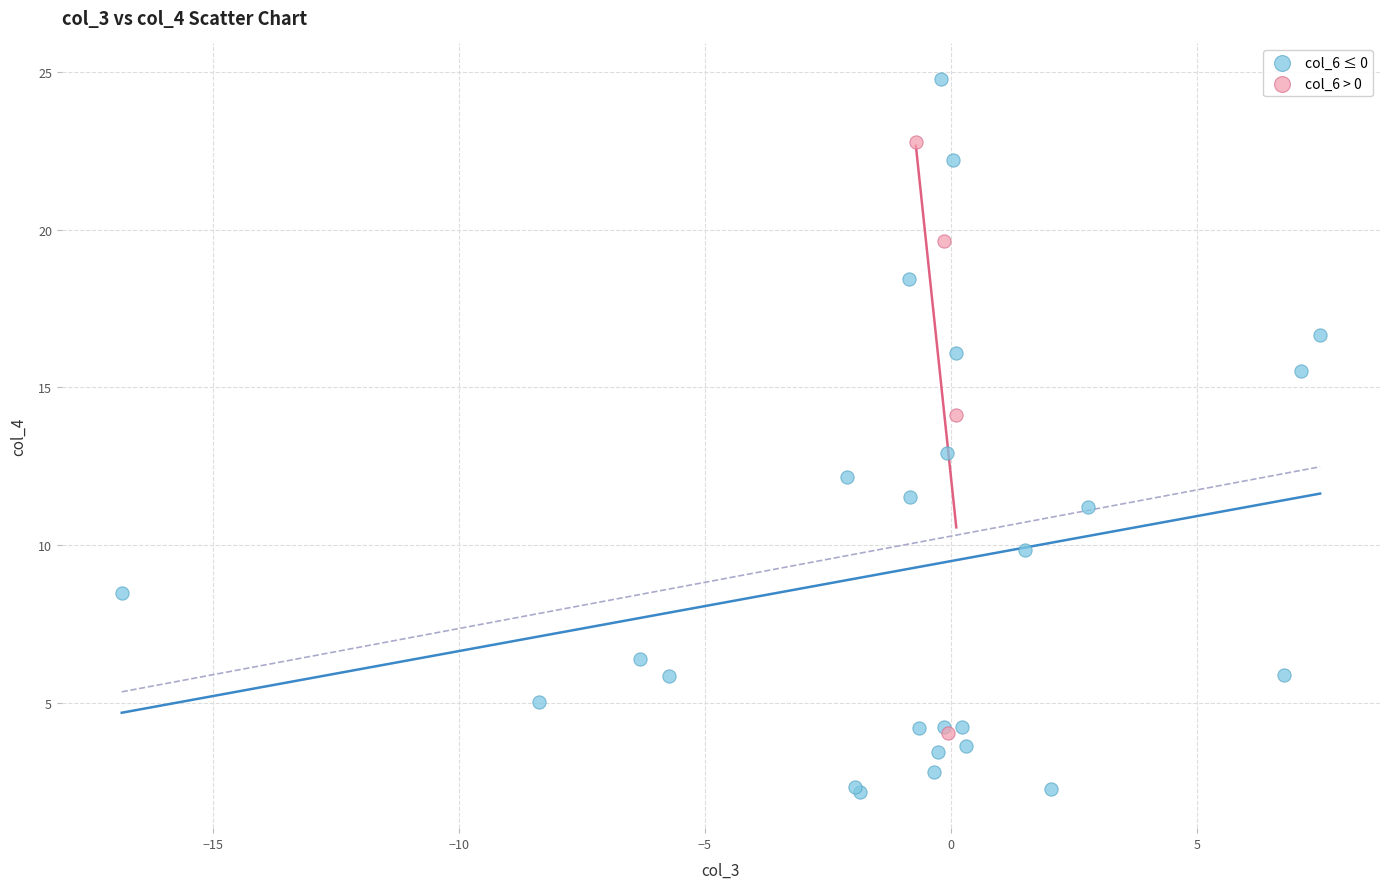

Which series has the widest spread of Y values?

col_6 ≤ 0